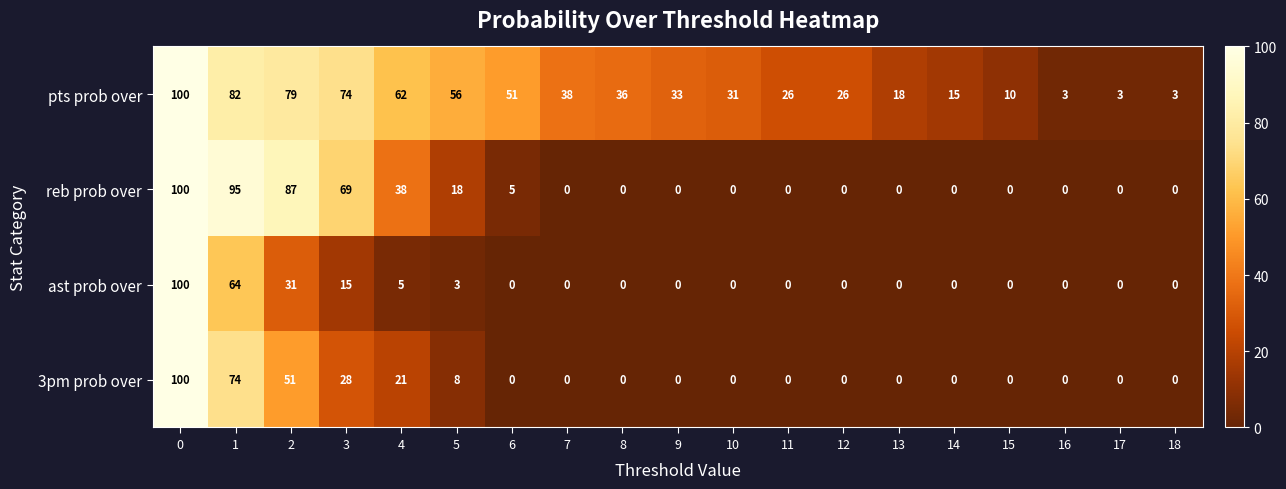

What is the spread (max minus min) of values at 13?

18